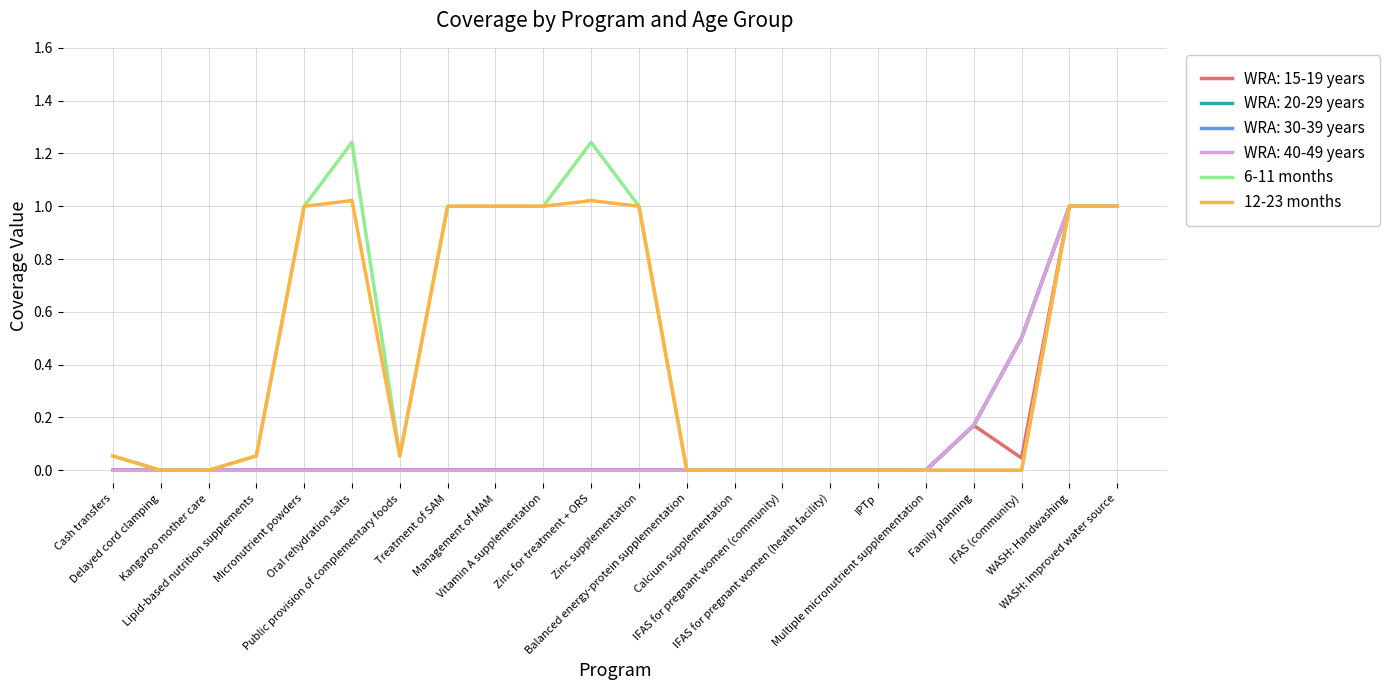

What is the label of the 14th point from the right?

Management of MAM